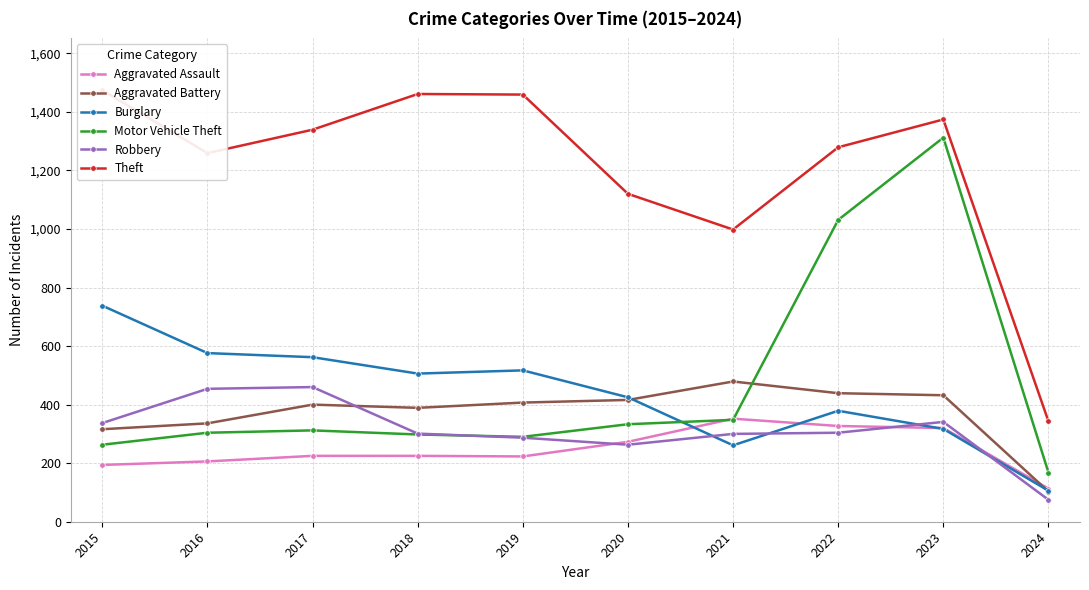

Reading left to right, extract all data points from this chart.

Aggravated Assault: 194	206	225	225	223	273	352	327	320	113
Aggravated Battery: 316	336	400	389	407	416	479	439	432	103
Burglary: 738	576	562	506	517	425	261	379	317	106
Motor Vehicle Theft: 263	304	312	298	290	333	348	1031	1312	168
Robbery: 337	454	460	301	287	263	300	304	341	75
Theft: 1474	1259	1339	1461	1459	1120	998	1279	1374	343